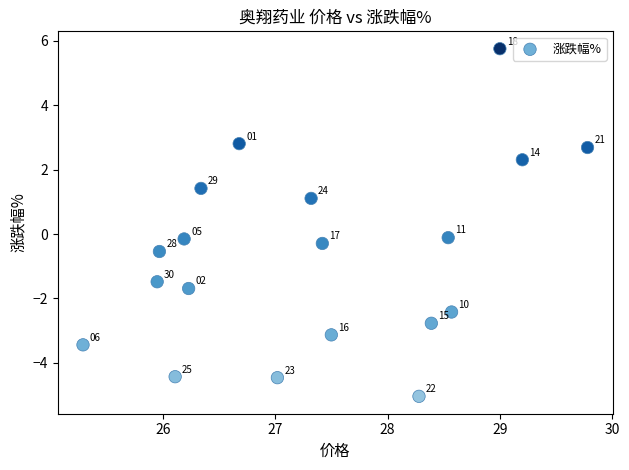

What is the range of X values (max minus min)?

4.5